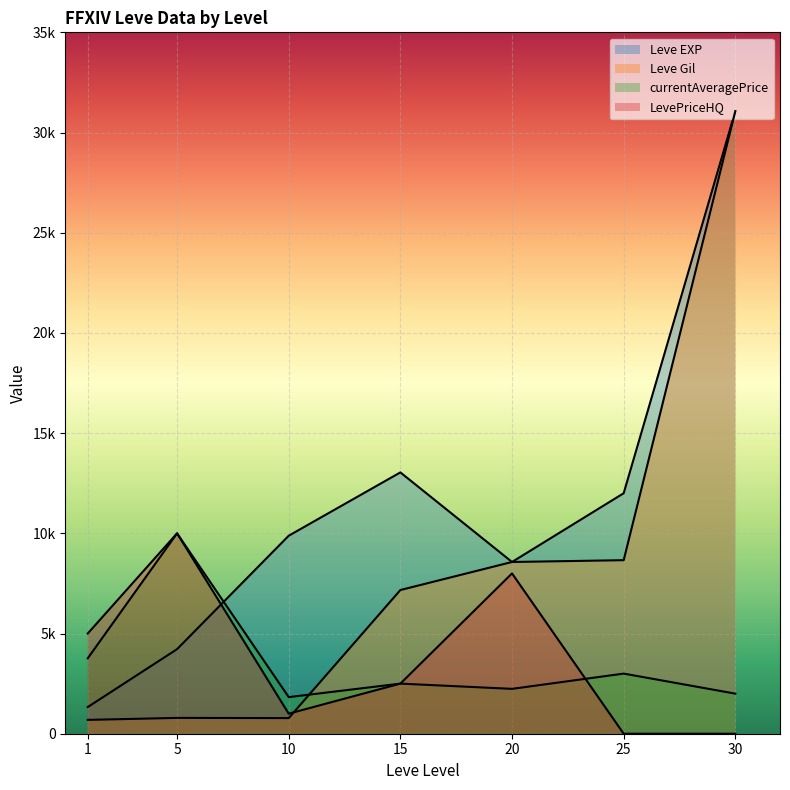

What is the maximum value shown in the chart?

31070